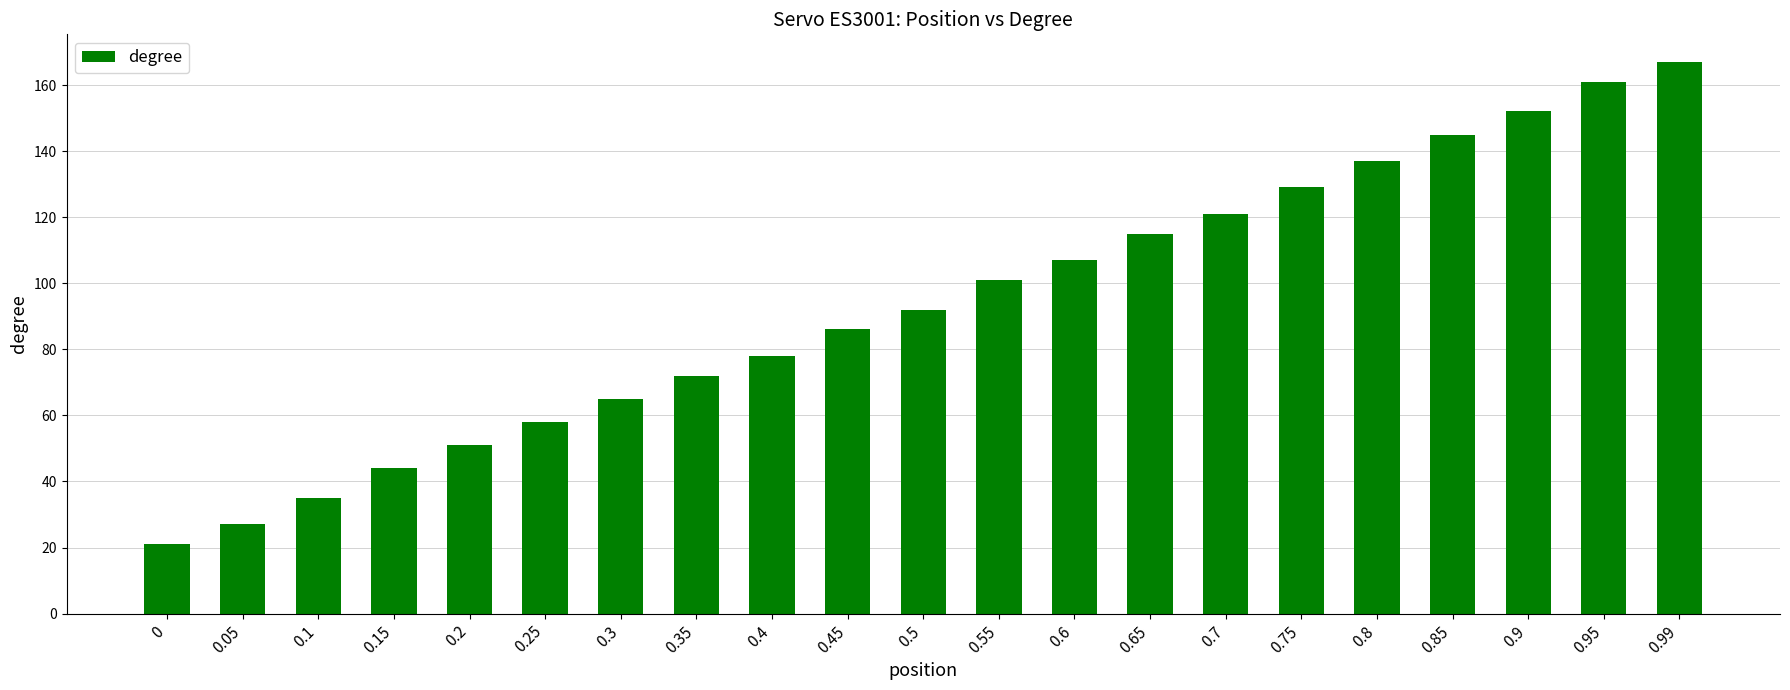

What is the label of the 12th bar from the left?

0.55